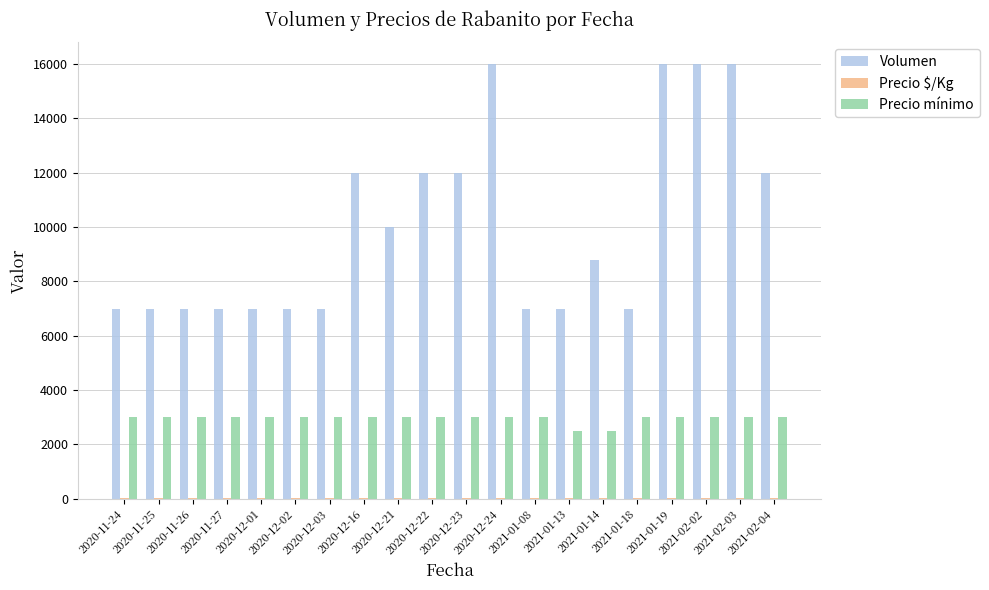

The value of Volumen at 2021-01-08 is 7000. True or false?

True